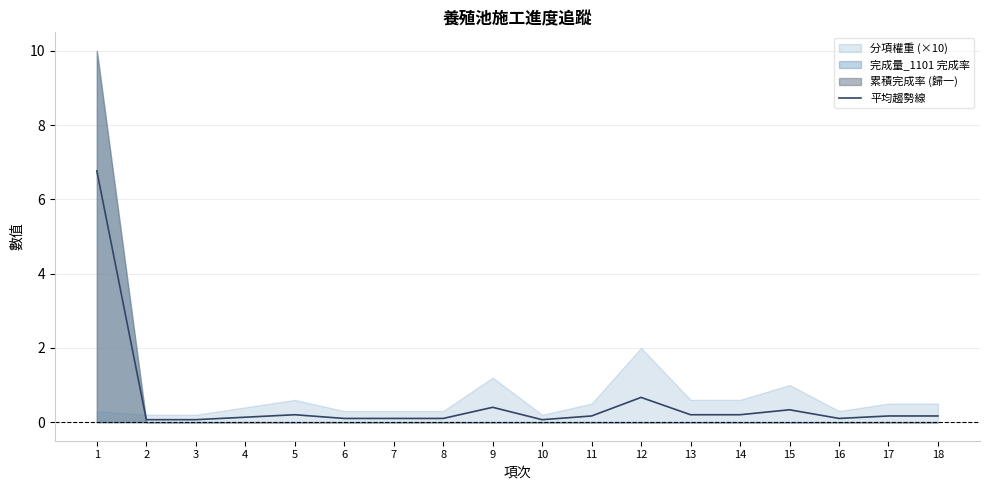

Does the chart have visible grid lines?

Yes